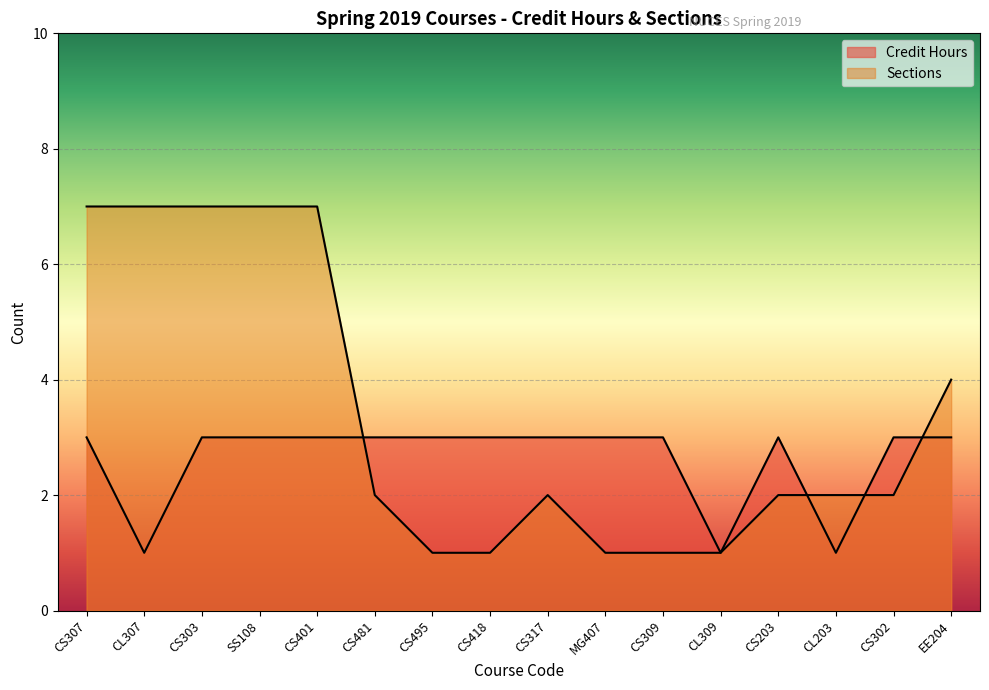

How many times do Credit Hours and Sections cross each other?

4